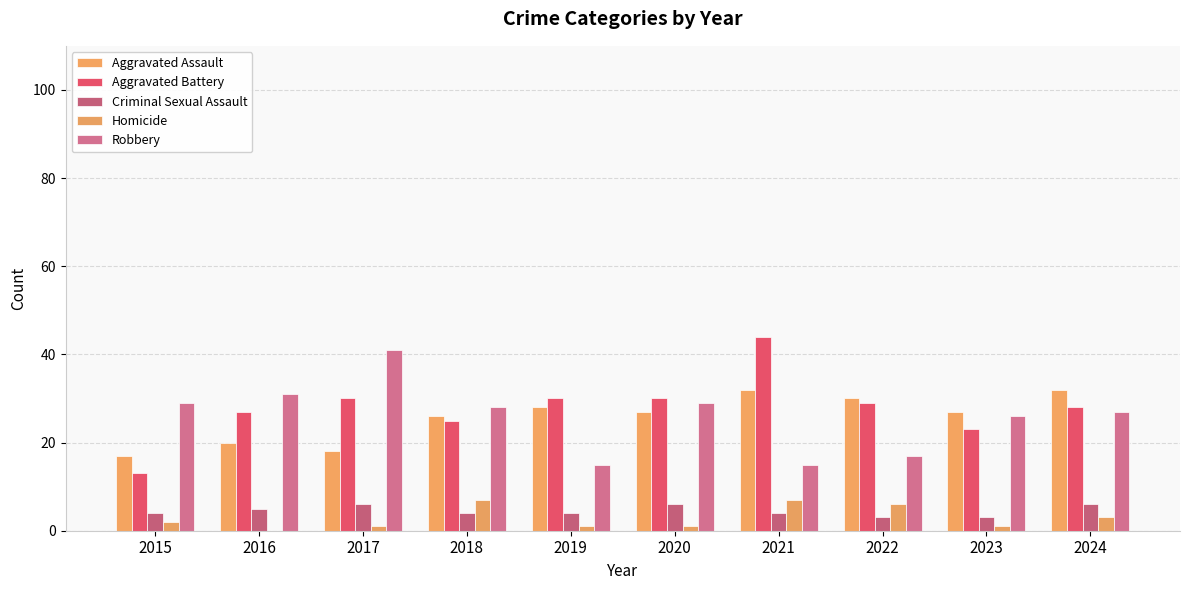

Rank the categories by Robbery value from highest to lowest.

2017, 2016, 2015, 2020, 2018, 2024, 2023, 2022, 2019, 2021